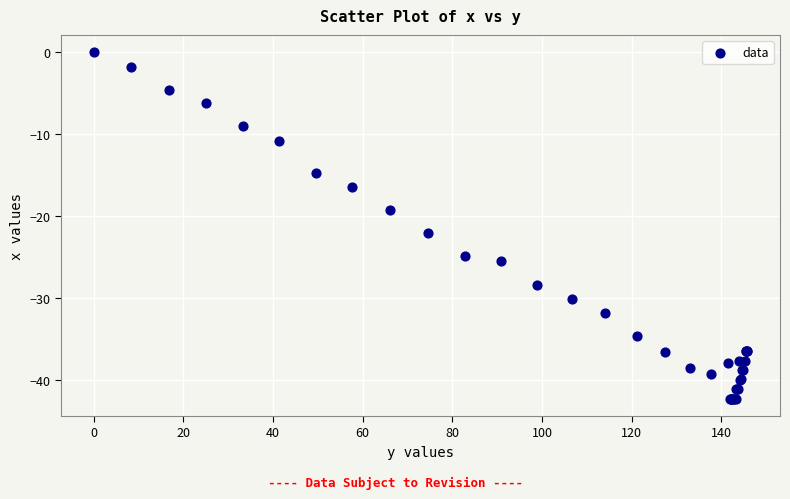

What Y value in the scatter plot is closest to -21?

-22.1